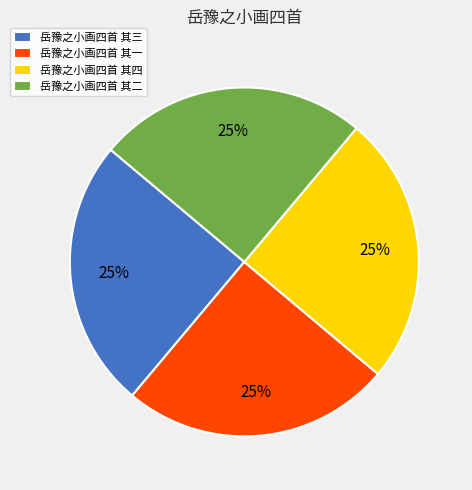

The 岳豫之小画四首 其三 slice represents 37% of the pie. True or false?

False